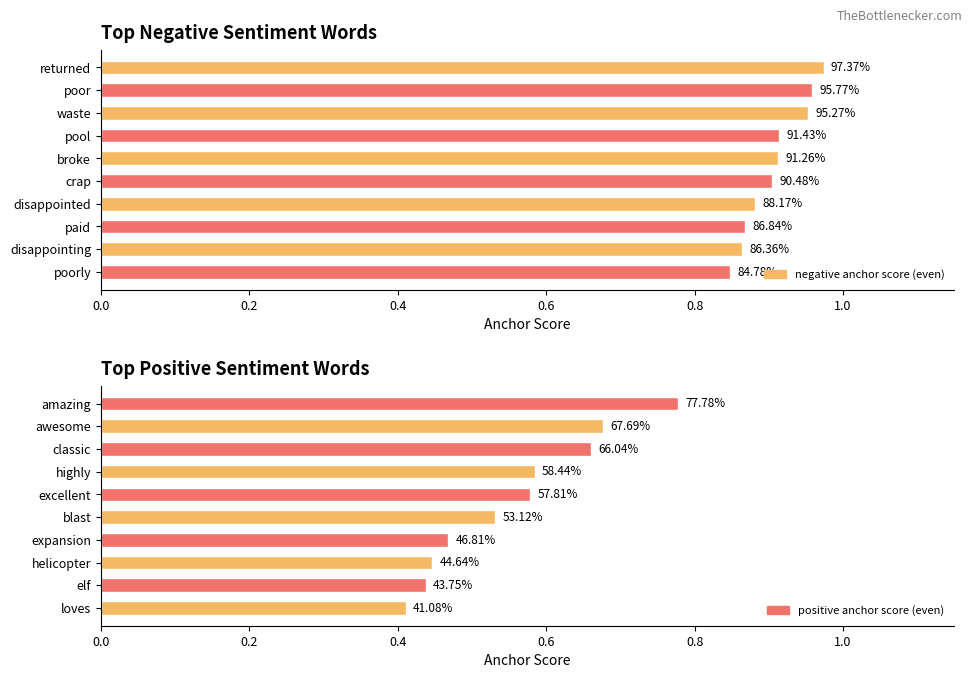

Between 9 and 7, which is larger?

7